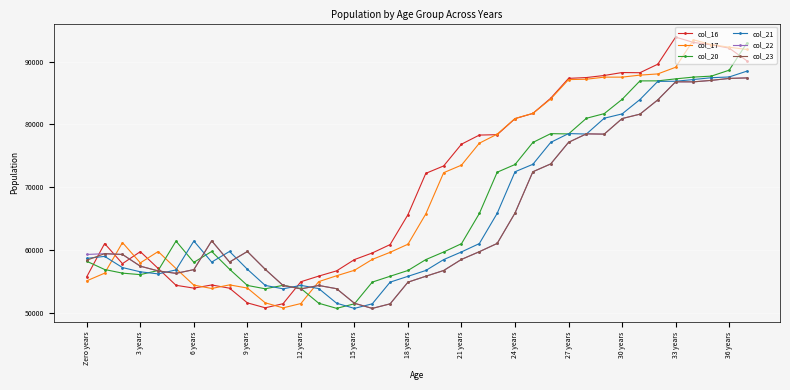

True or false: col_20 has more than 2 points higher than both neighbors.

True